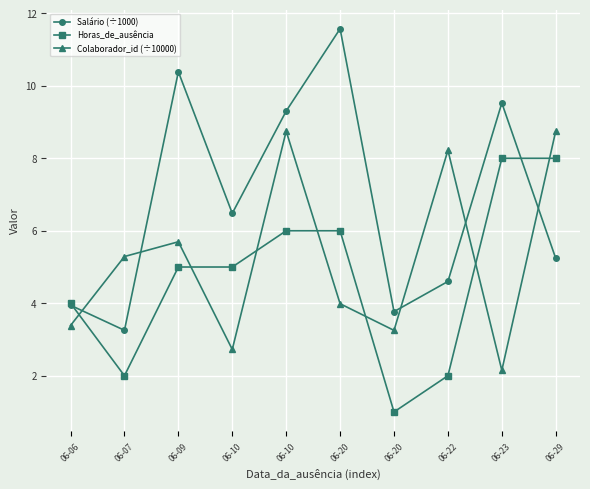

How many lines are shown in the chart?

3